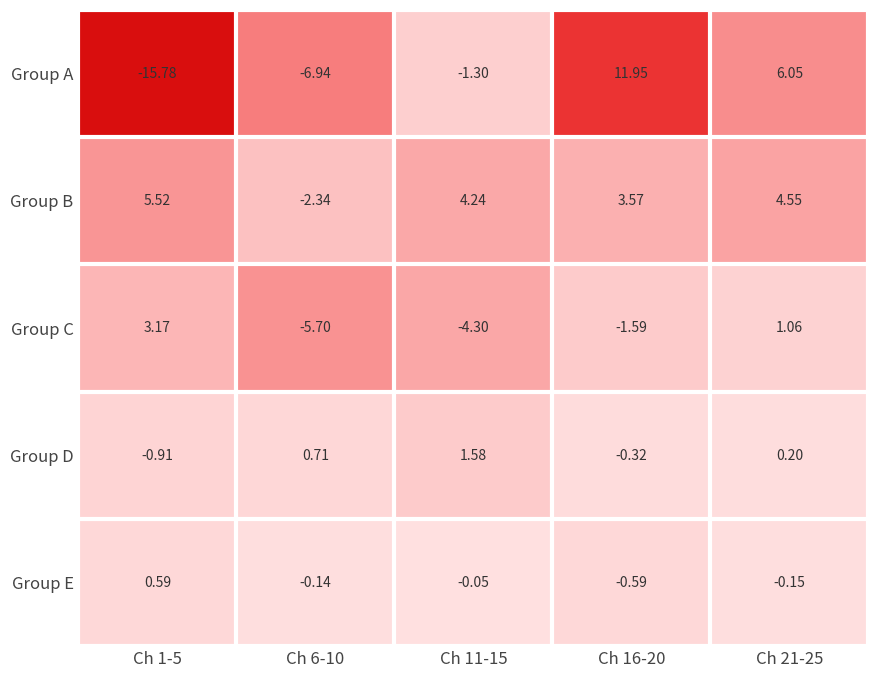

Which series has the largest total across all categories?

Group B